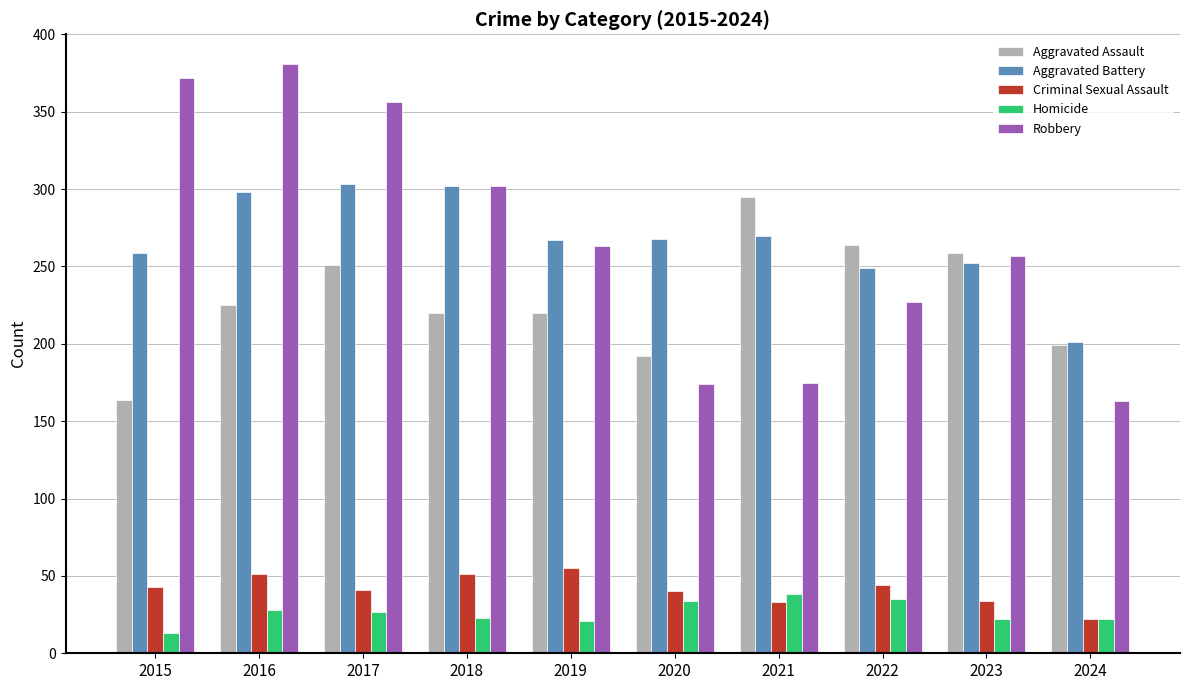

What is the sum of the Aggravated Battery values at 2015 and 2016?

557